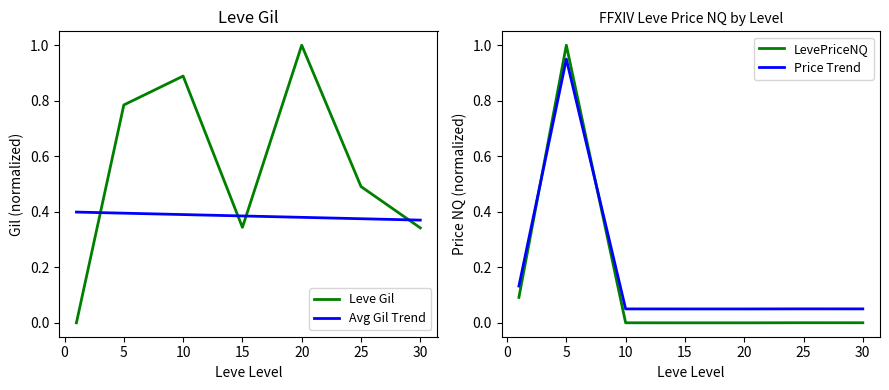

Is it true that Price Trend equals 0.0 at 10?

False